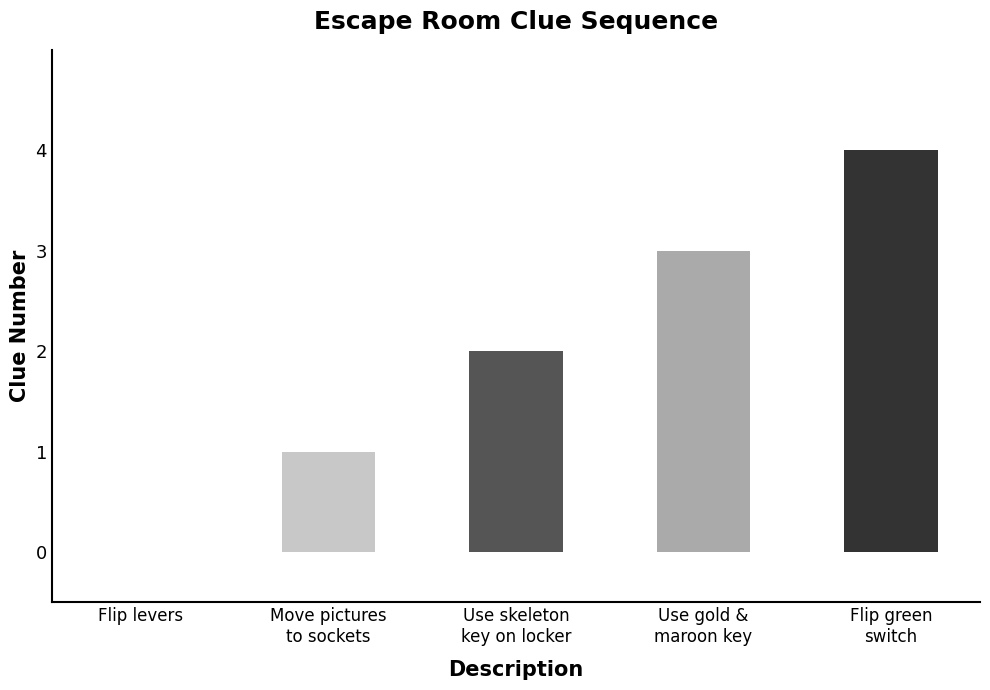

How many series are shown in this chart?

1